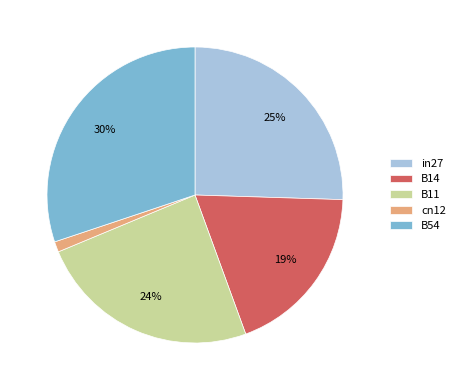

Is there a majority slice in this chart?

No